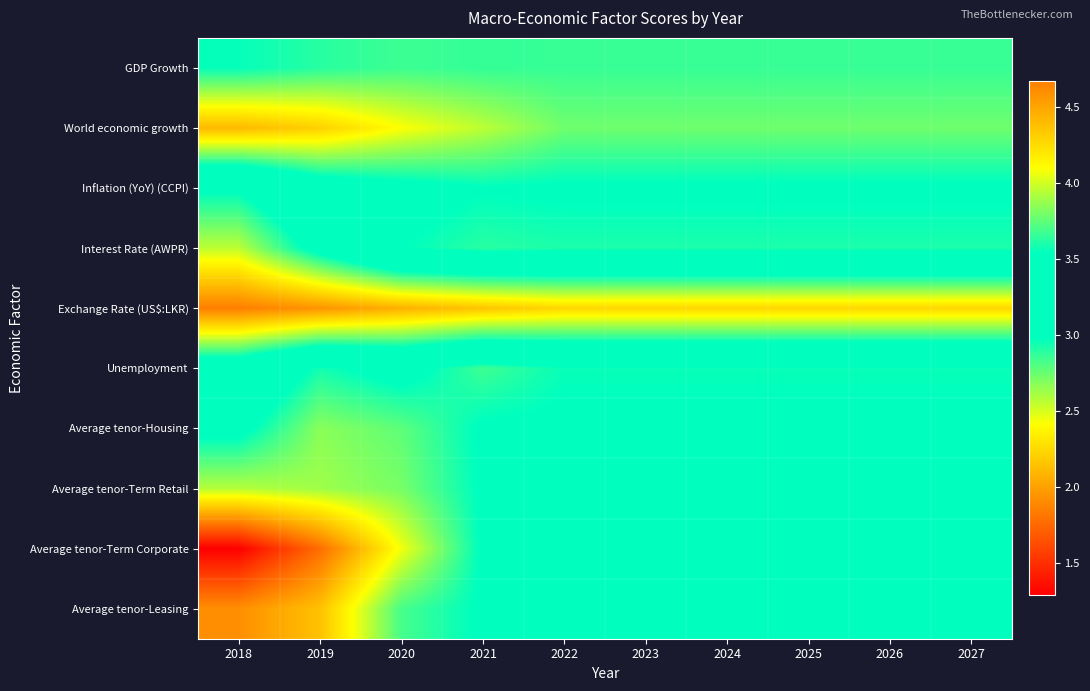

How many series are shown in this chart?

10